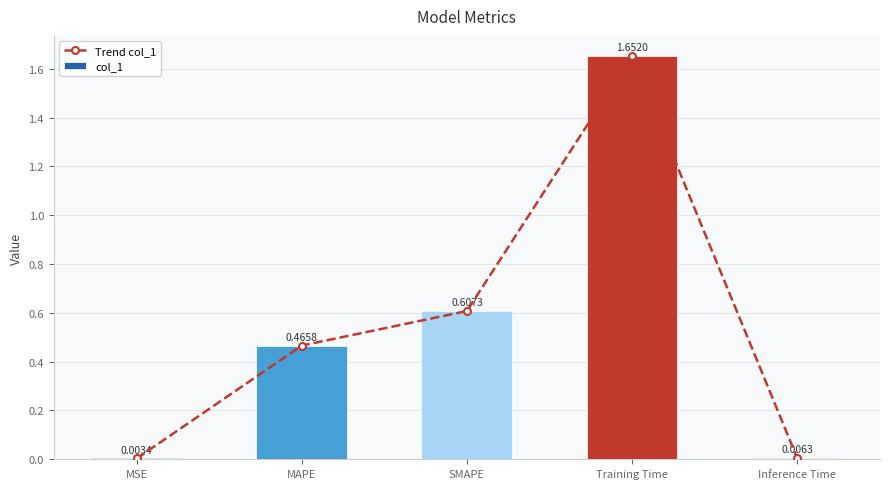

Which has a higher value, MAPE or Inference Time?

MAPE